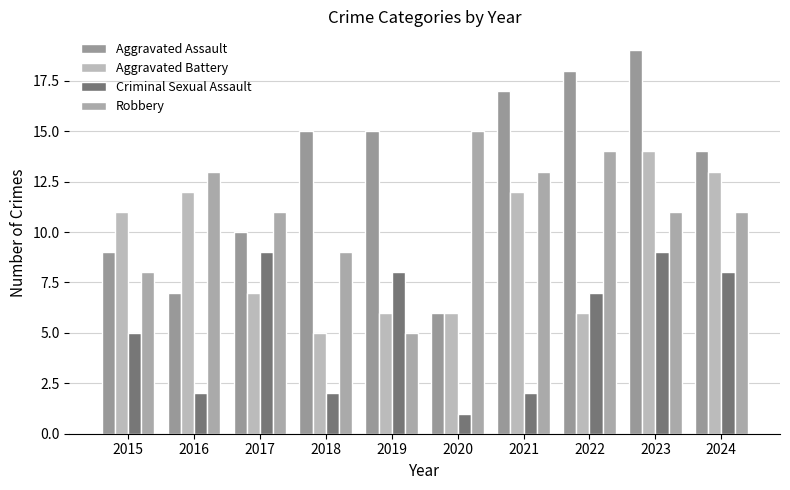

What is the difference between the Robbery values at 2017 and 2020?

4